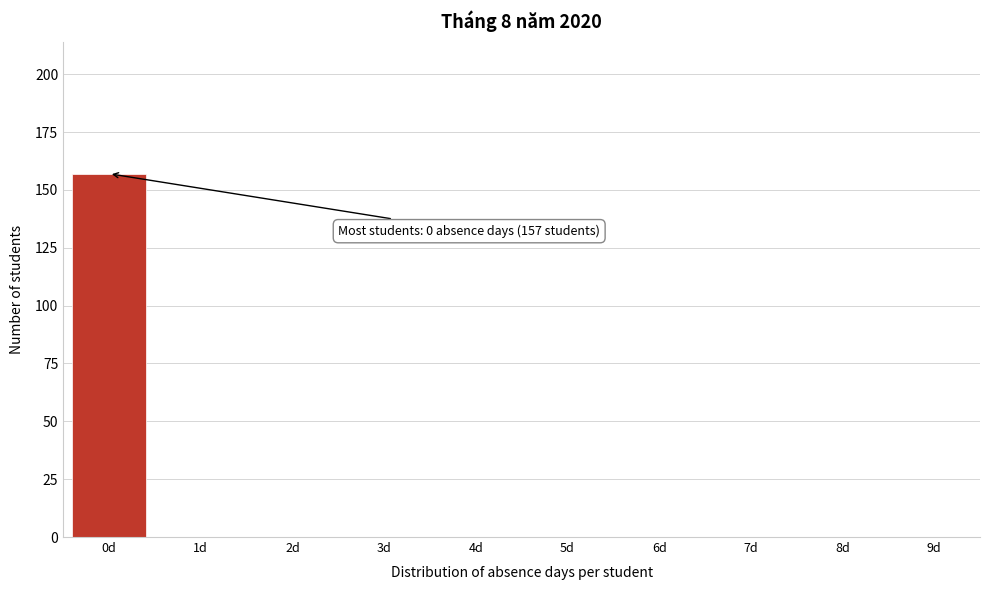

Reading left to right, extract all data points from this chart.

0d=157	1d=0	2d=0	3d=0	4d=0	5d=0	6d=0	7d=0	8d=0	9d=0